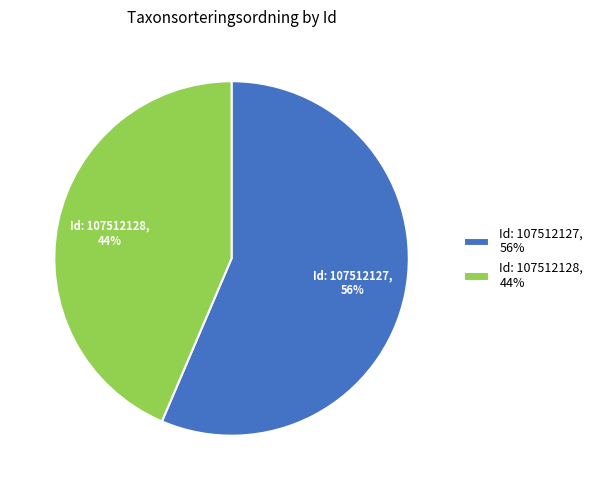

How many slices are in this pie chart?

2